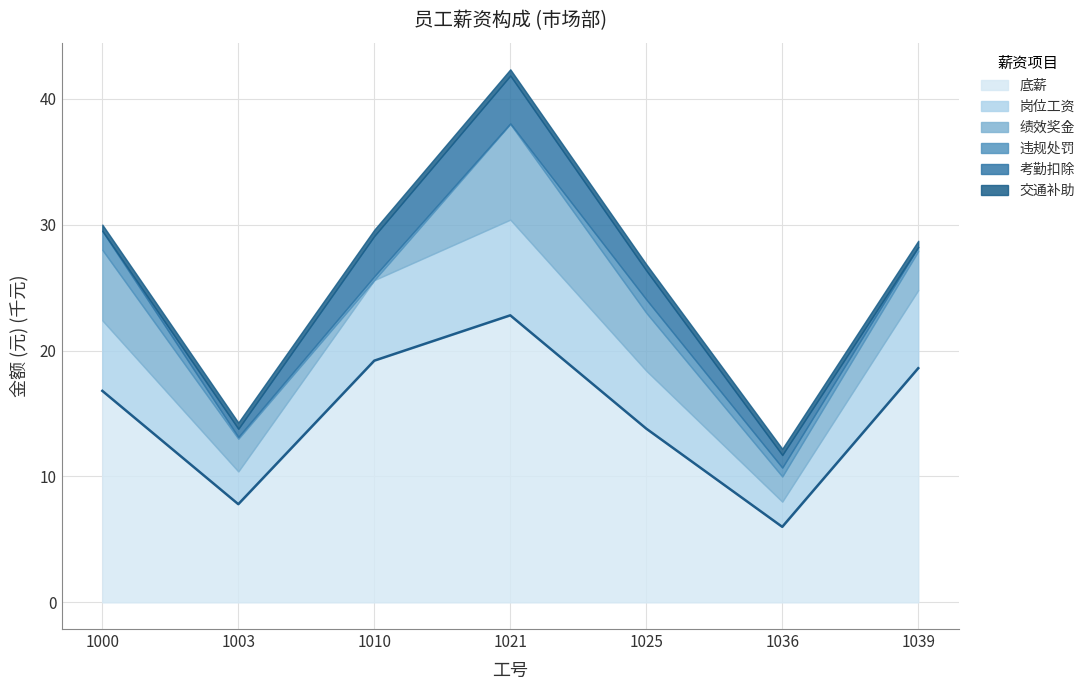

Is it true that the value at 1000 is 25.6?

False